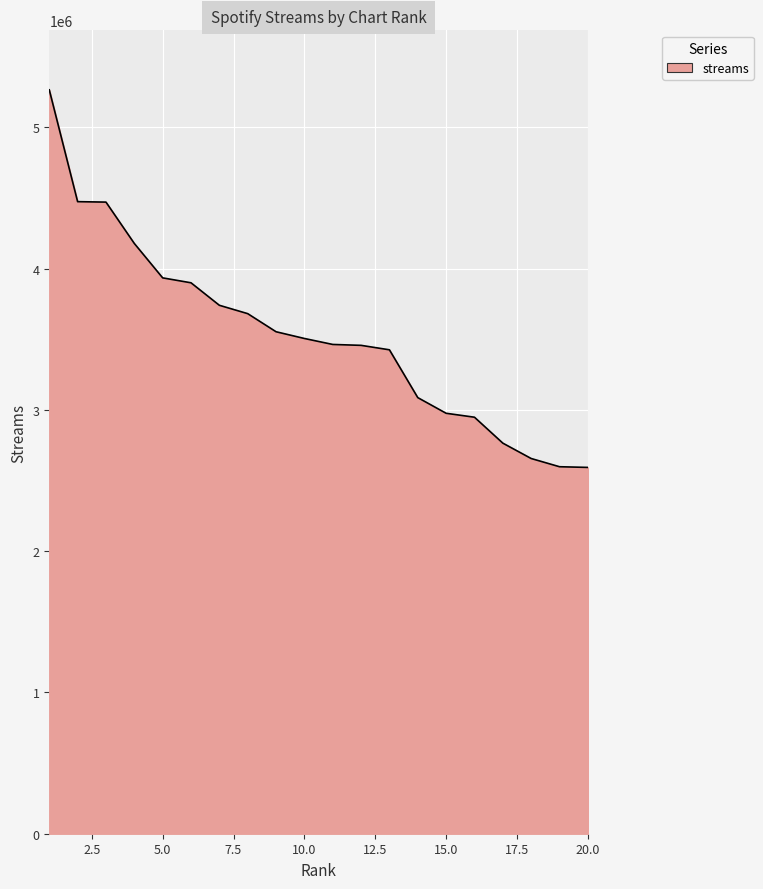

What is the smallest value displayed?

2593000